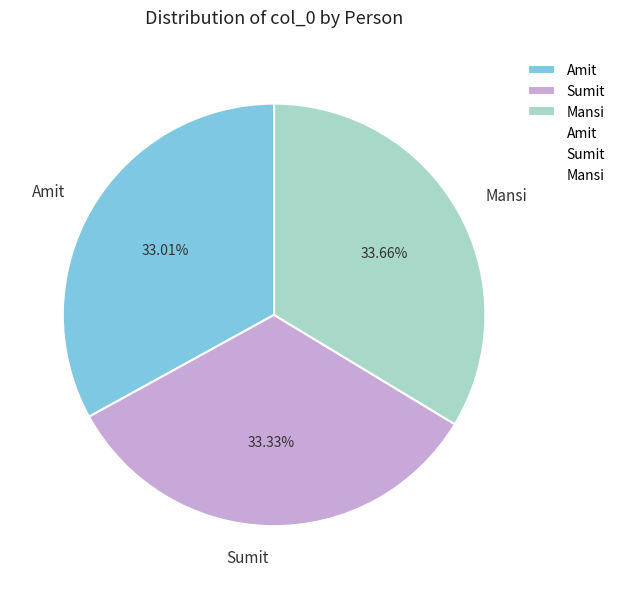

To the nearest percent, what is the difference between the Mansi and Amit slice percentages?

1%